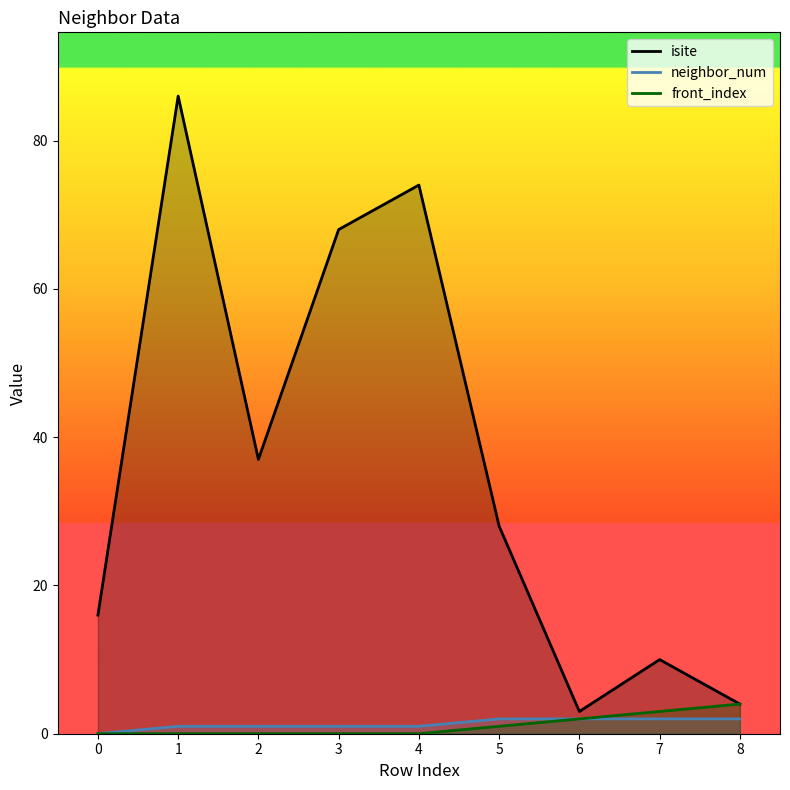

The isite series shows 16 at 0. True or false?

True